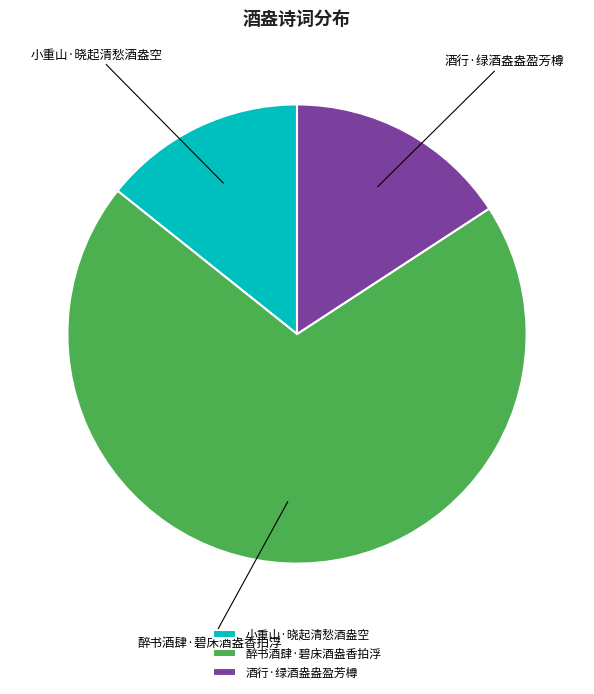

Is it true that 小重山·晓起清愁酒盎空 is 14% of the pie?

True